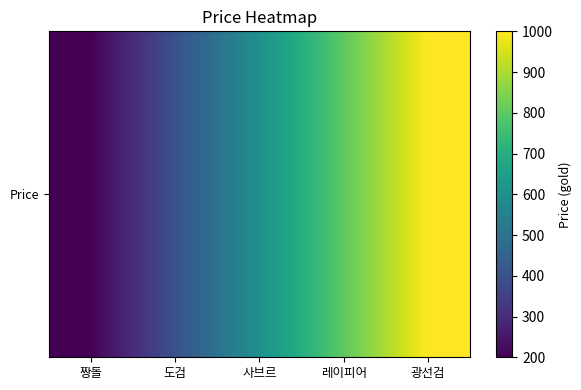

The chart shows a value of 549 at 도검. True or false?

False